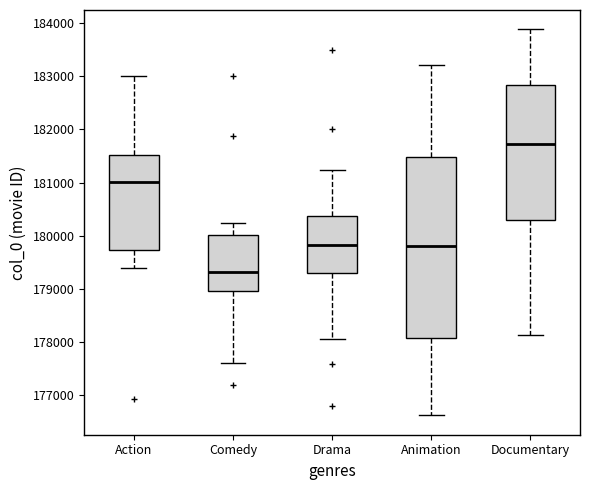

Reading left to right, transcribe this box plot: for each box, give where its median line is, the range the box spans, and where its two whiskers end, as read against the y-axis. The values are not printed on the chart, so give them approximately, as read against the axis.

Action: median 181000, box 179700 to 181500, whiskers 179400 to 183000
Comedy: median 179300, box 179000 to 180000, whiskers 177600 to 180200
Drama: median 179800, box 179300 to 180400, whiskers 178100 to 181200
Animation: median 179800, box 178100 to 181500, whiskers 176600 to 183200
Documentary: median 181700, box 180300 to 182800, whiskers 178100 to 183900